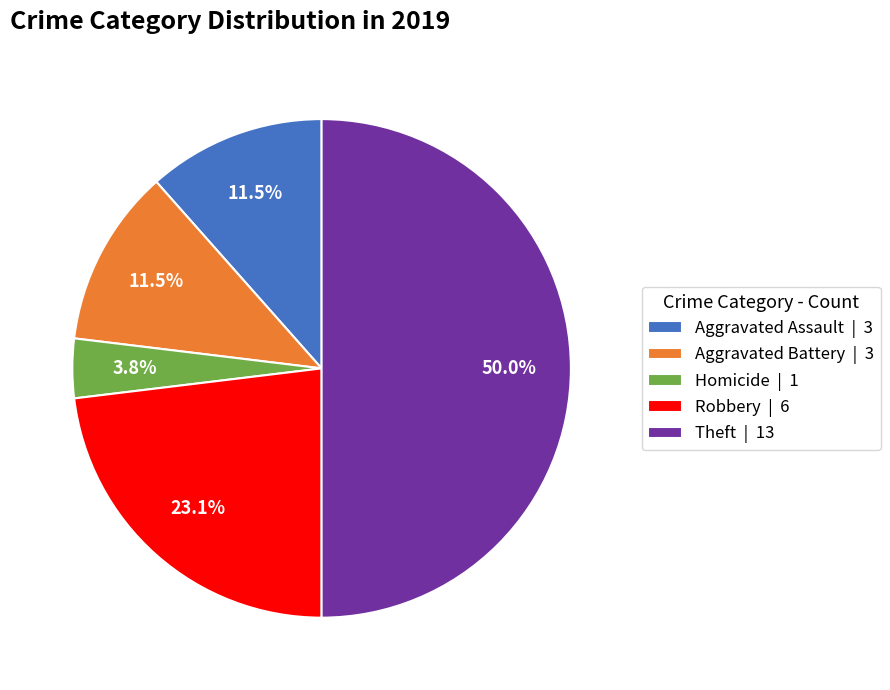

Which slice is the largest?

Theft | 13